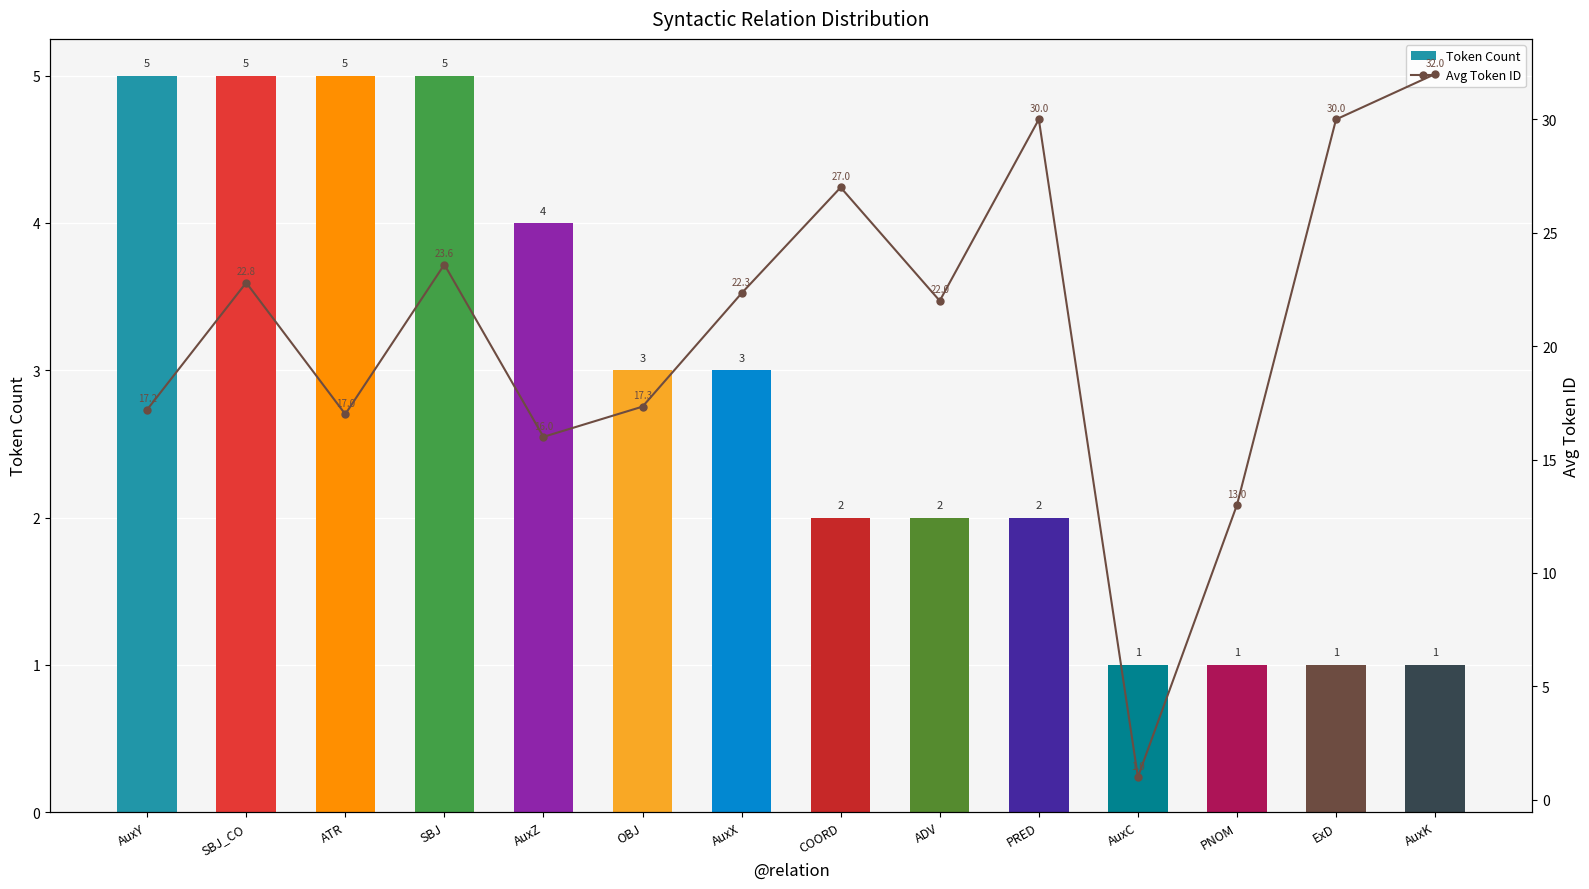

How many series are shown in this chart?

2